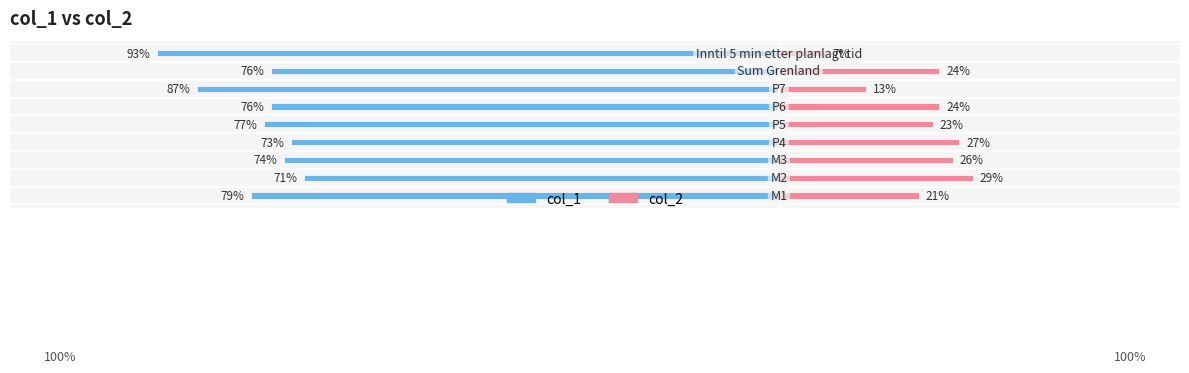

What is the lowest value of the col_2 series?

0.1